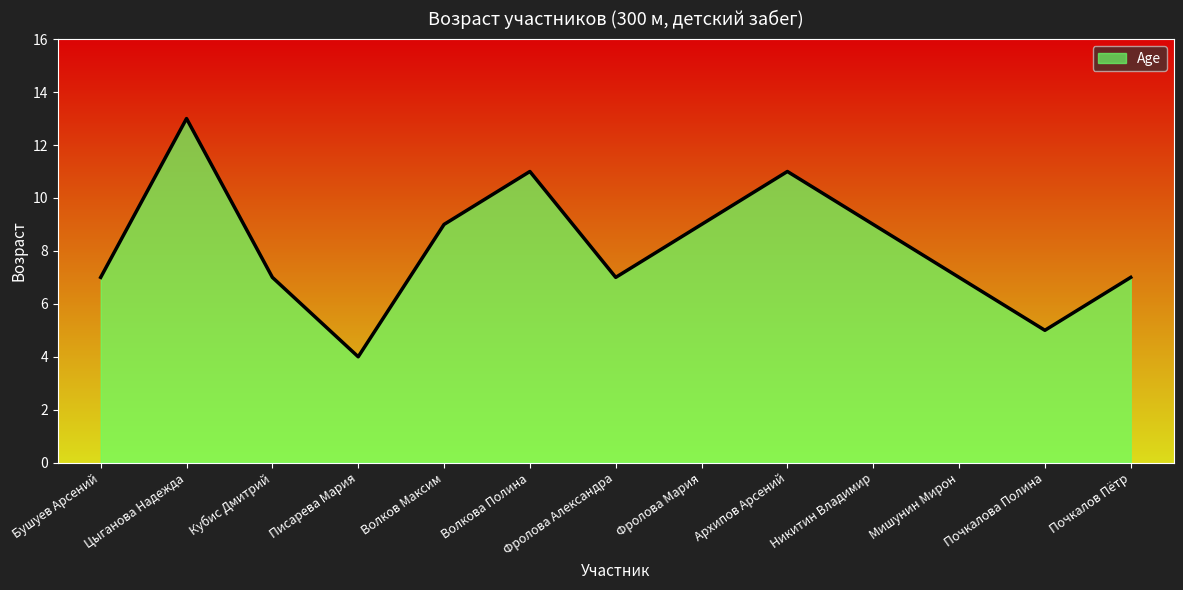

What value does the data have at Почкалов Пëтр?

7